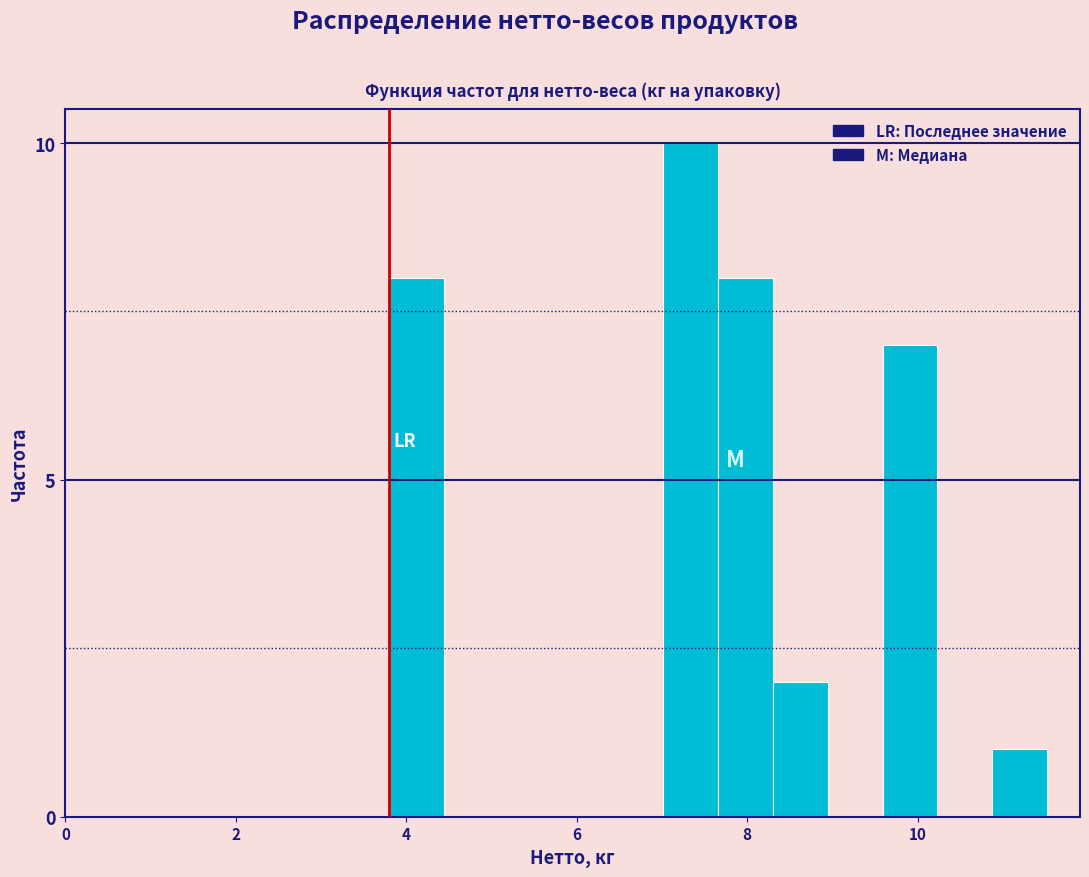

Around what value on the x-axis is the tallest bar? Give the approximate position of its centre, as read against the axis.

7.4